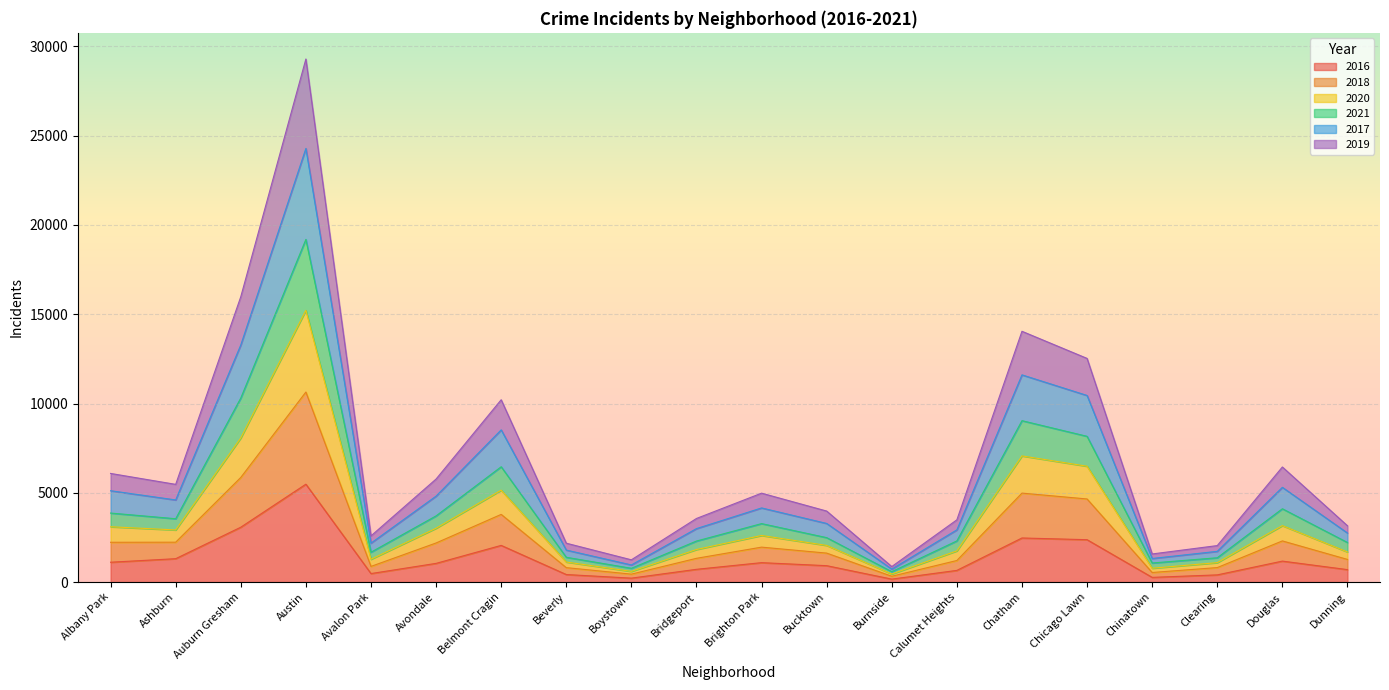

True or false: 2019 and 2020 cross at least once.

False